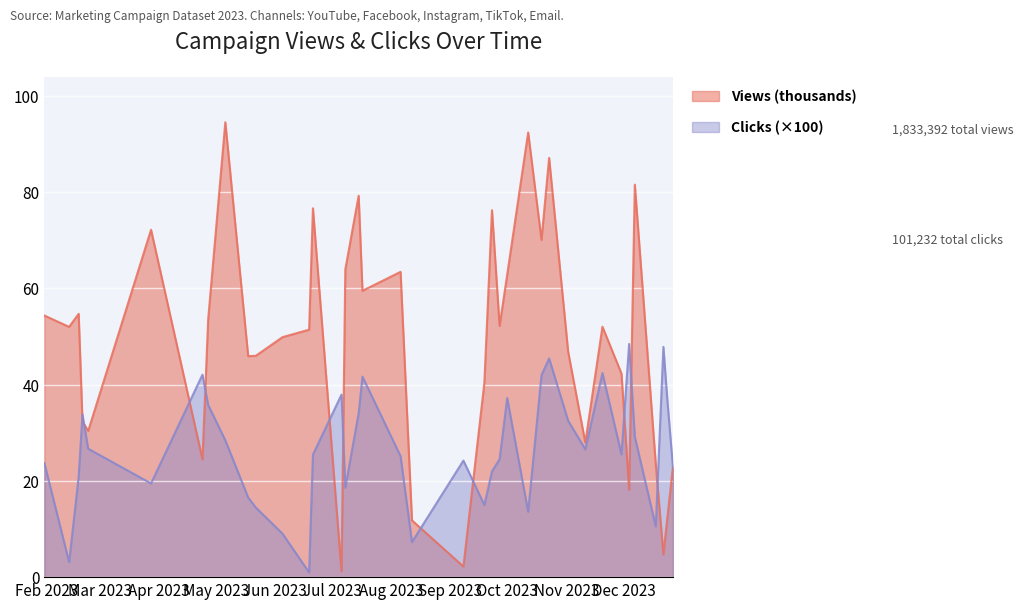

Rank the series by their maximum value, from highest to lowest.

Views (thousands), Clicks (×100)